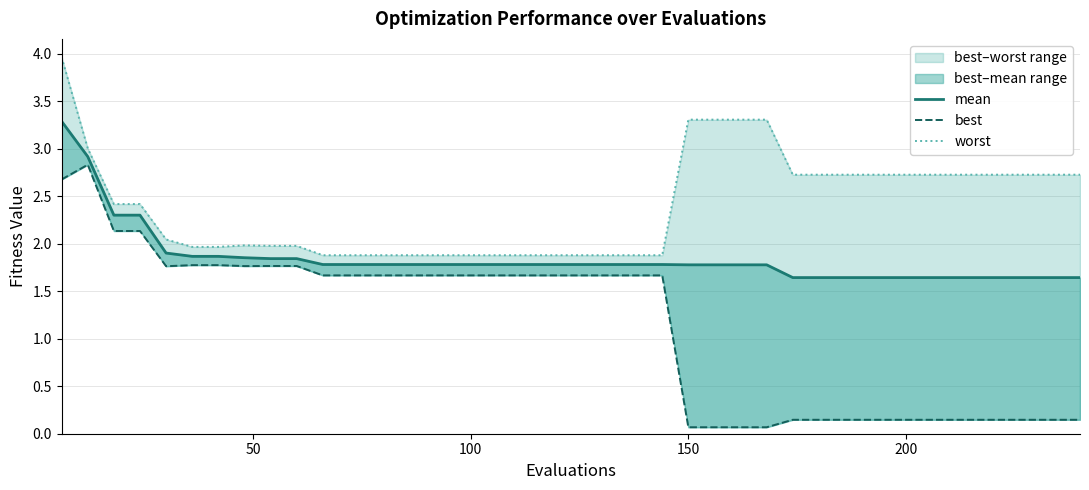

How many lines are shown in the chart?

3